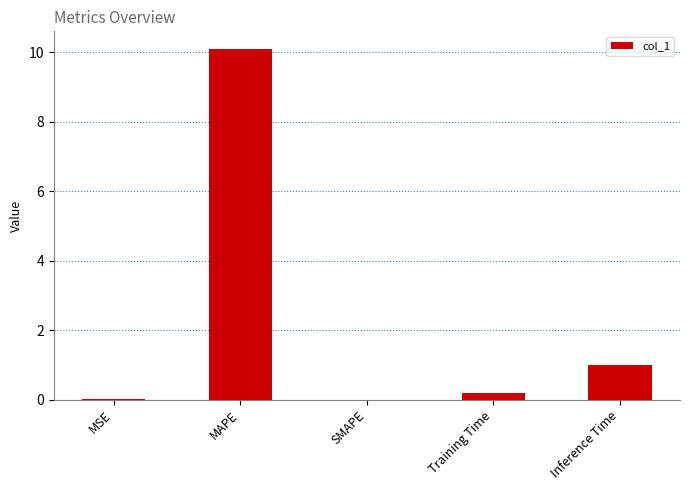

What is the maximum value shown in the chart?

10.1